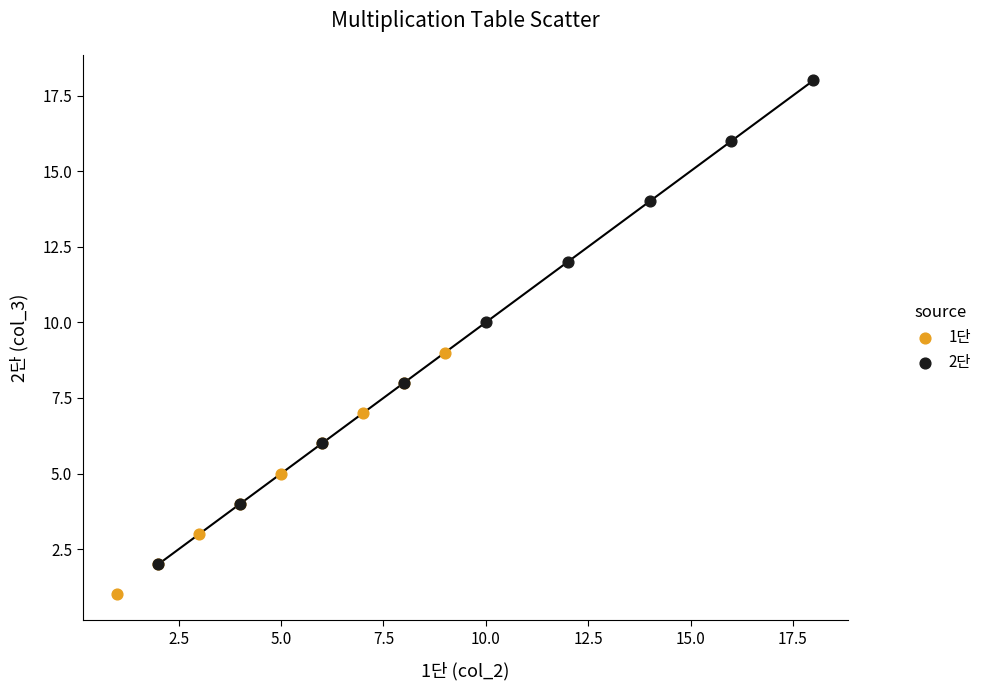

Which series reaches the maximum Y coordinate?

2단